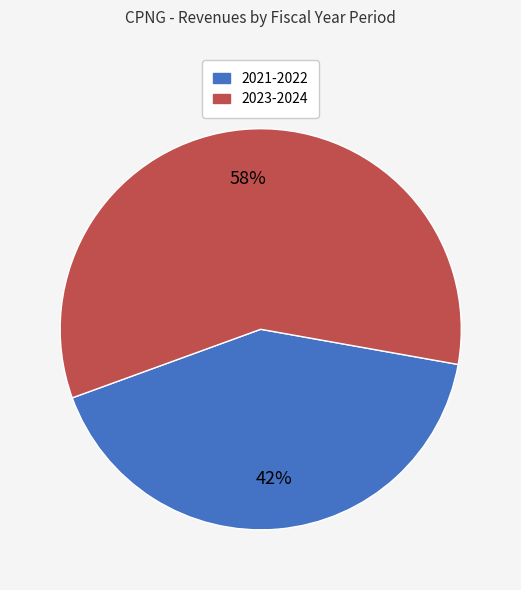

Does any single category account for the majority?

Yes